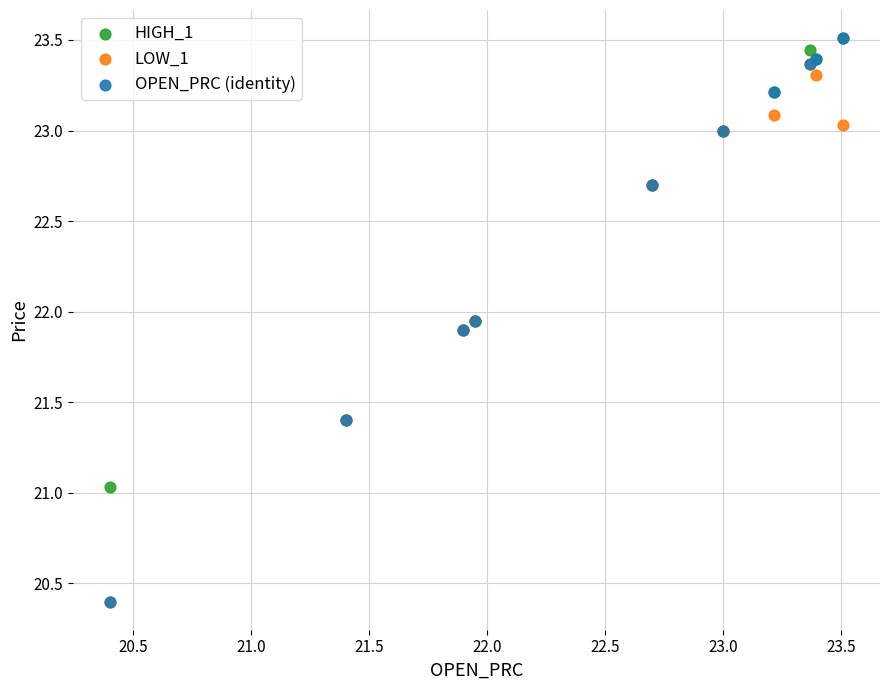

Which series has the widest spread of Y values?

OPEN_PRC (identity)